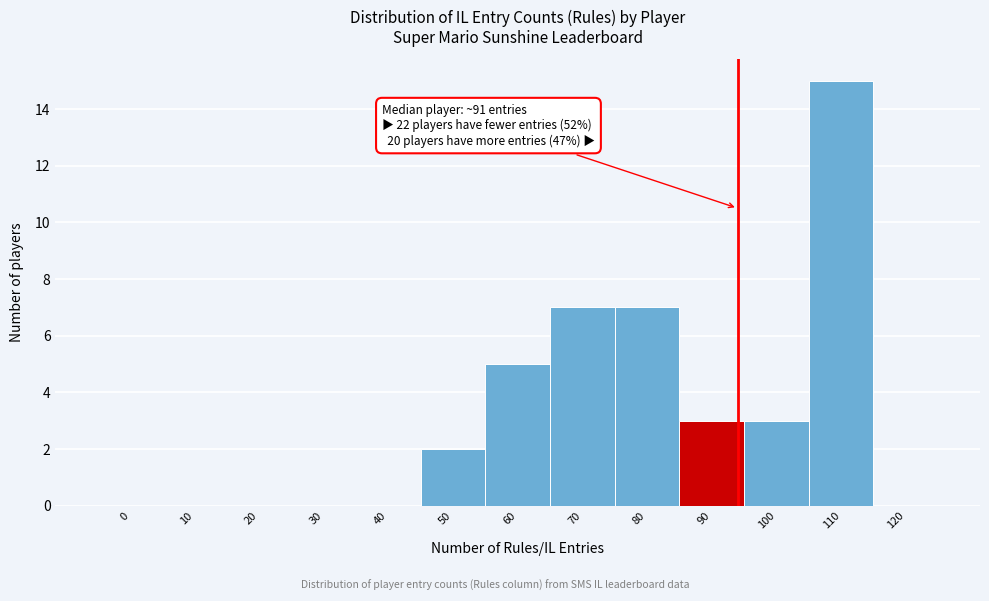

Reading right to left, extract all data points from this chart.

120=0	110=15	100=3	90=3	80=7	70=7	60=5	50=2	40=0	30=0	20=0	10=0	0=0